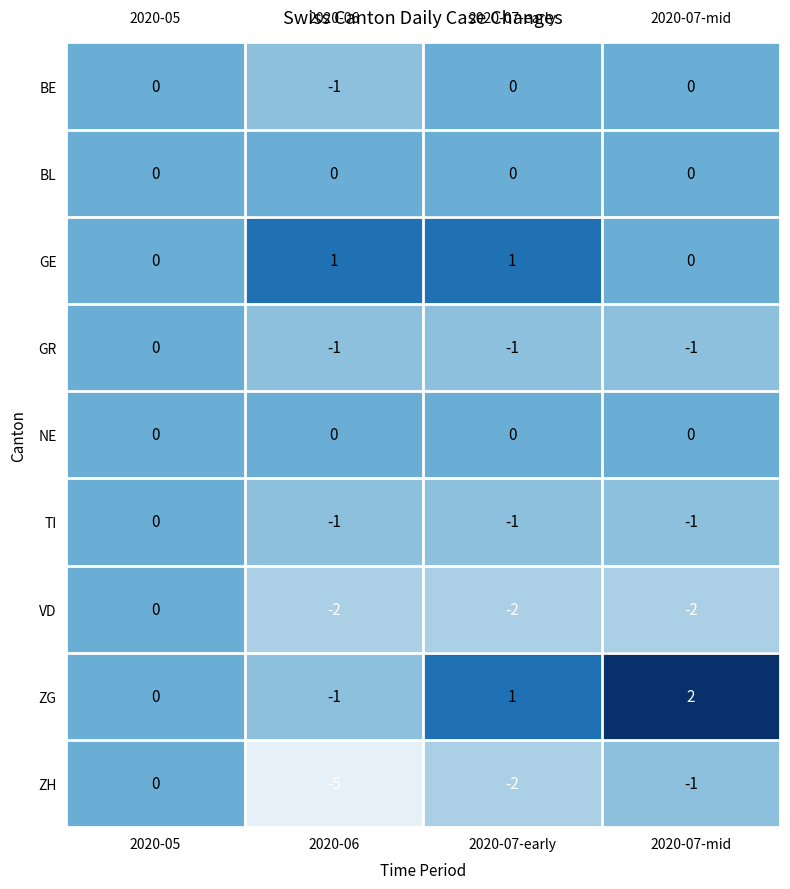

Which label corresponds to the smallest value in the chart?

2020-06